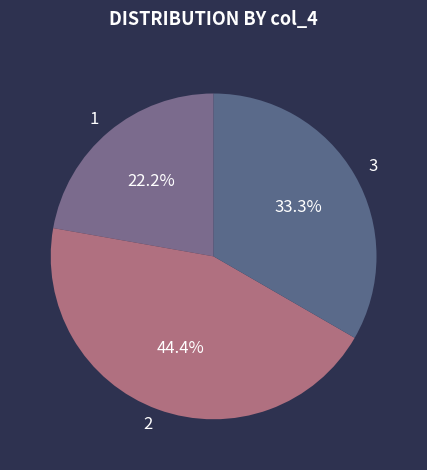

Combined, what portion of the pie is 2 and 3?

77.8%